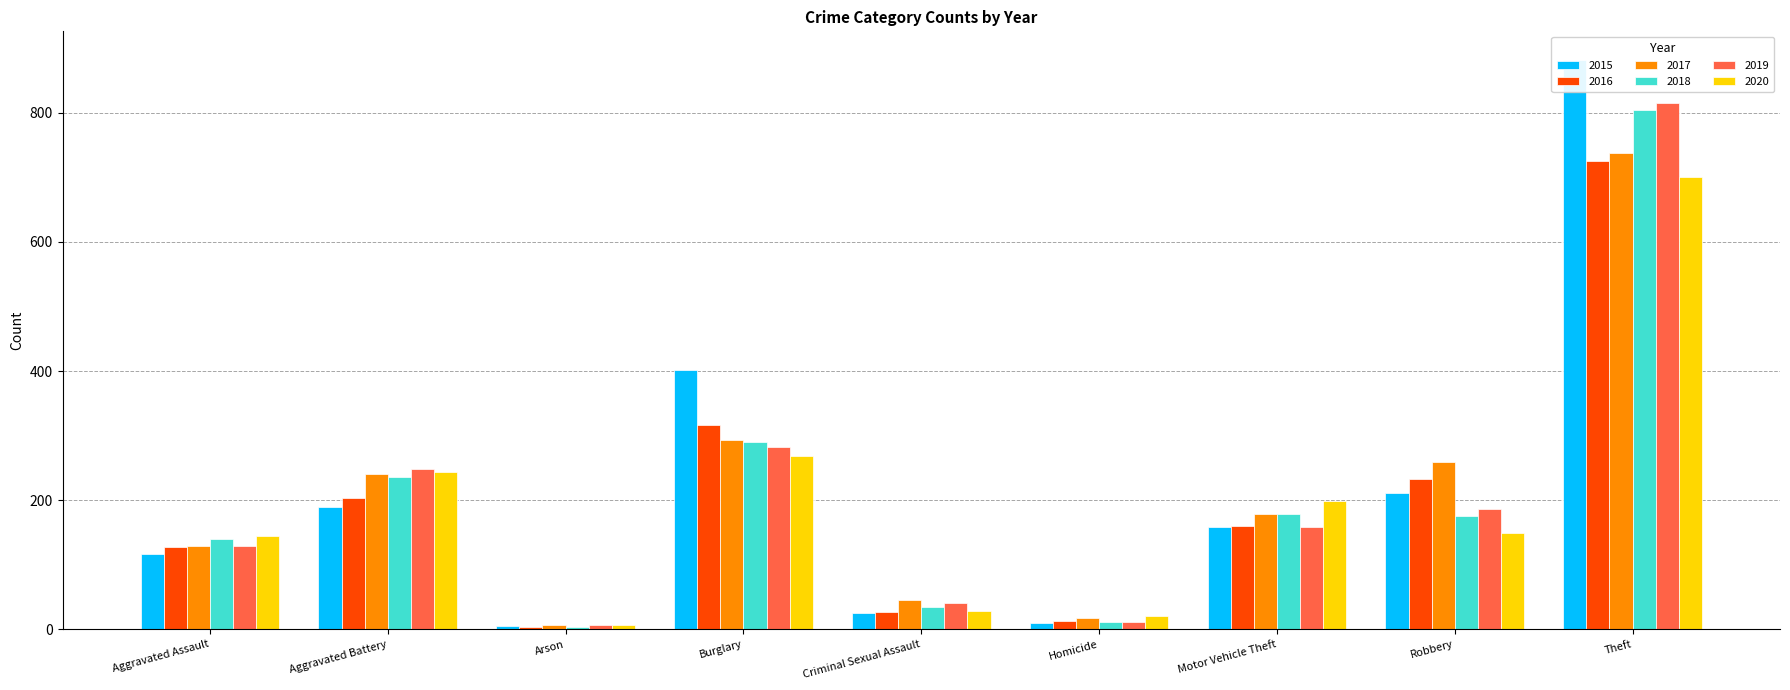

How many values in the 2015 series exceed 158?

4